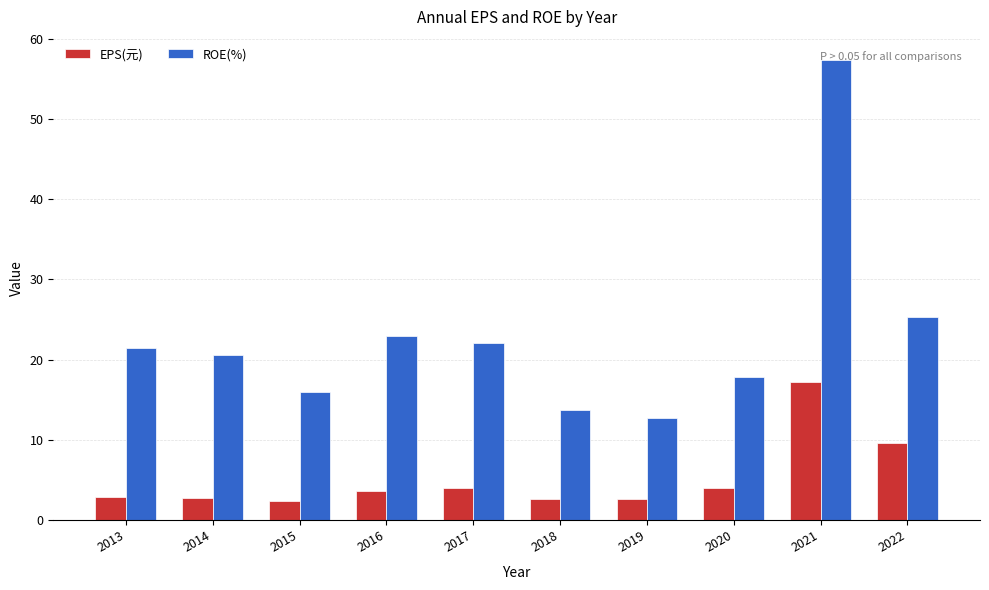

How many groups of bars are there?

10